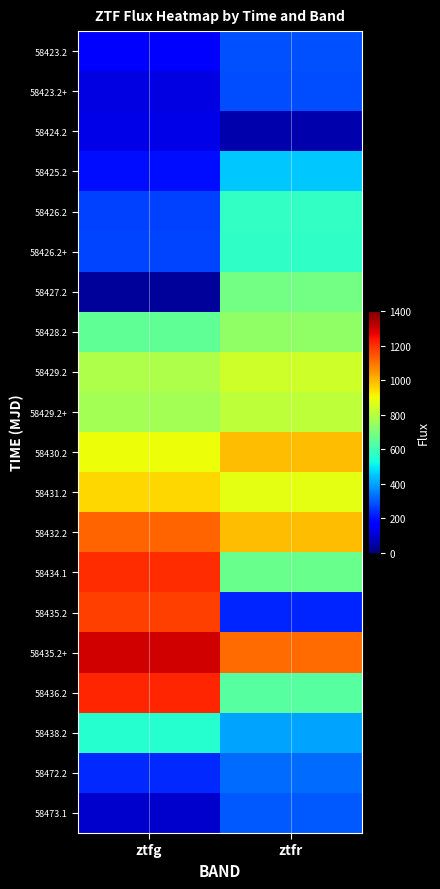

Count the number of data series in this chart.

20